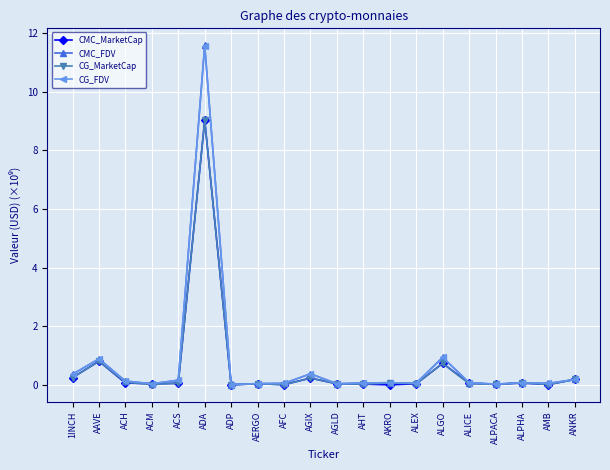

Which series has the widest spread of values?

CMC_FDV